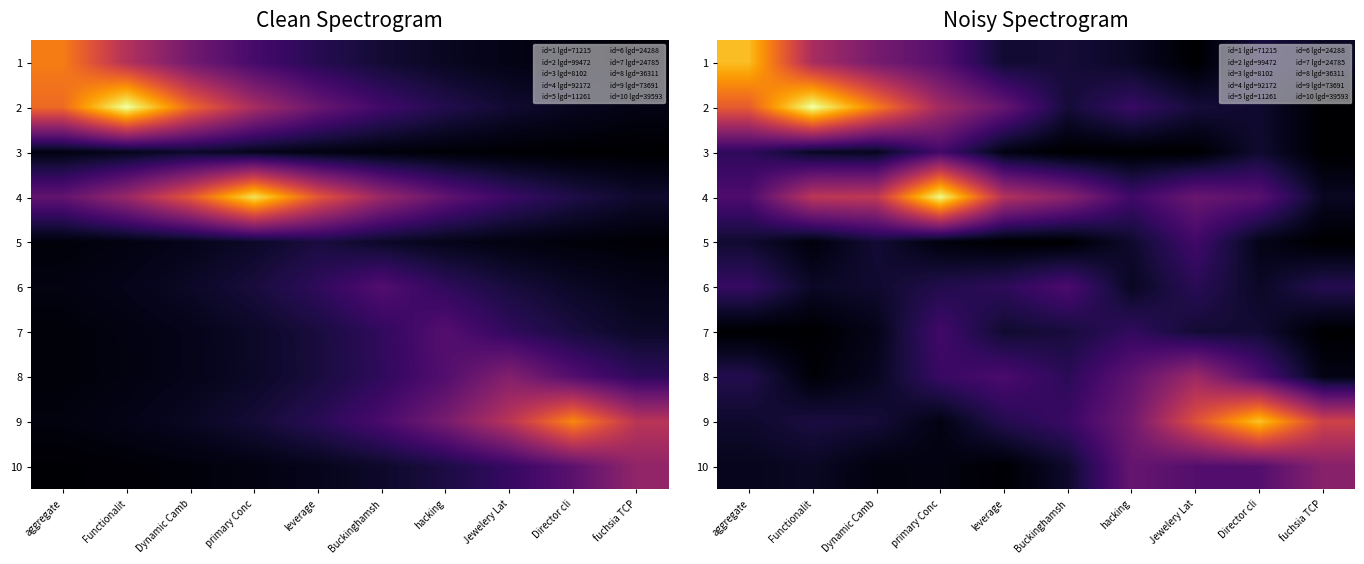

Rank the series by their maximum value, from lowest to highest.

5, 7, 3, 6, 10, 8, 1, 9, 4, 2